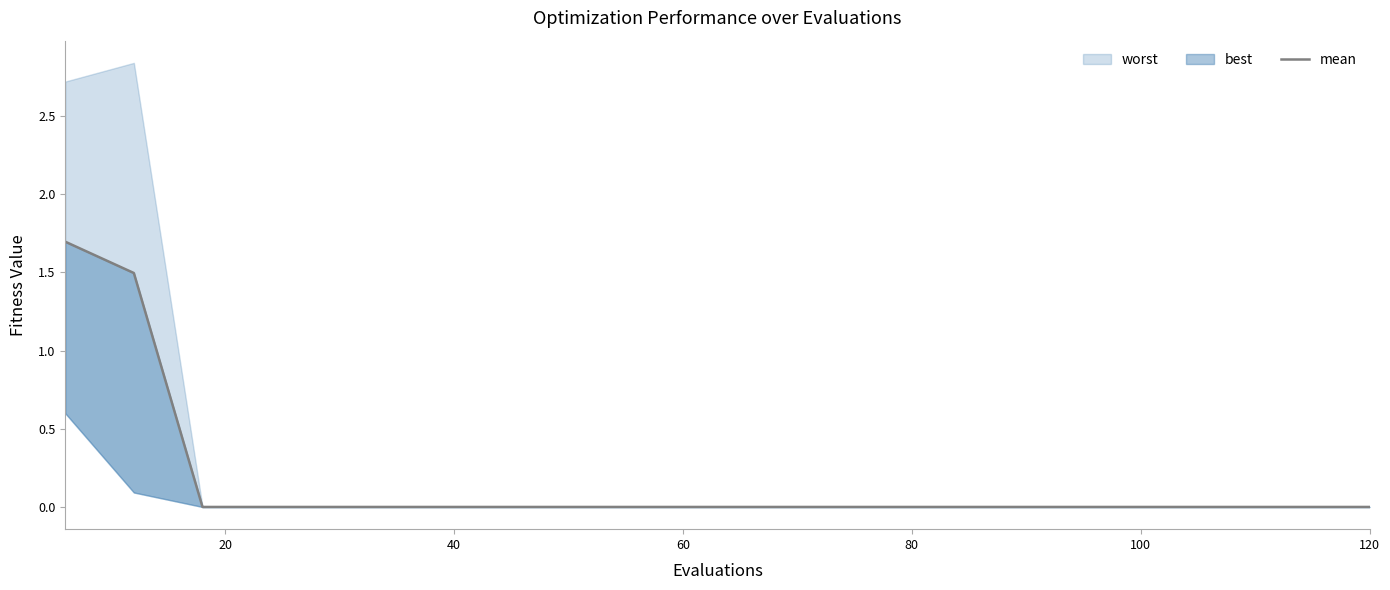

True or false: the data has more than 0 interior local peaks.

False